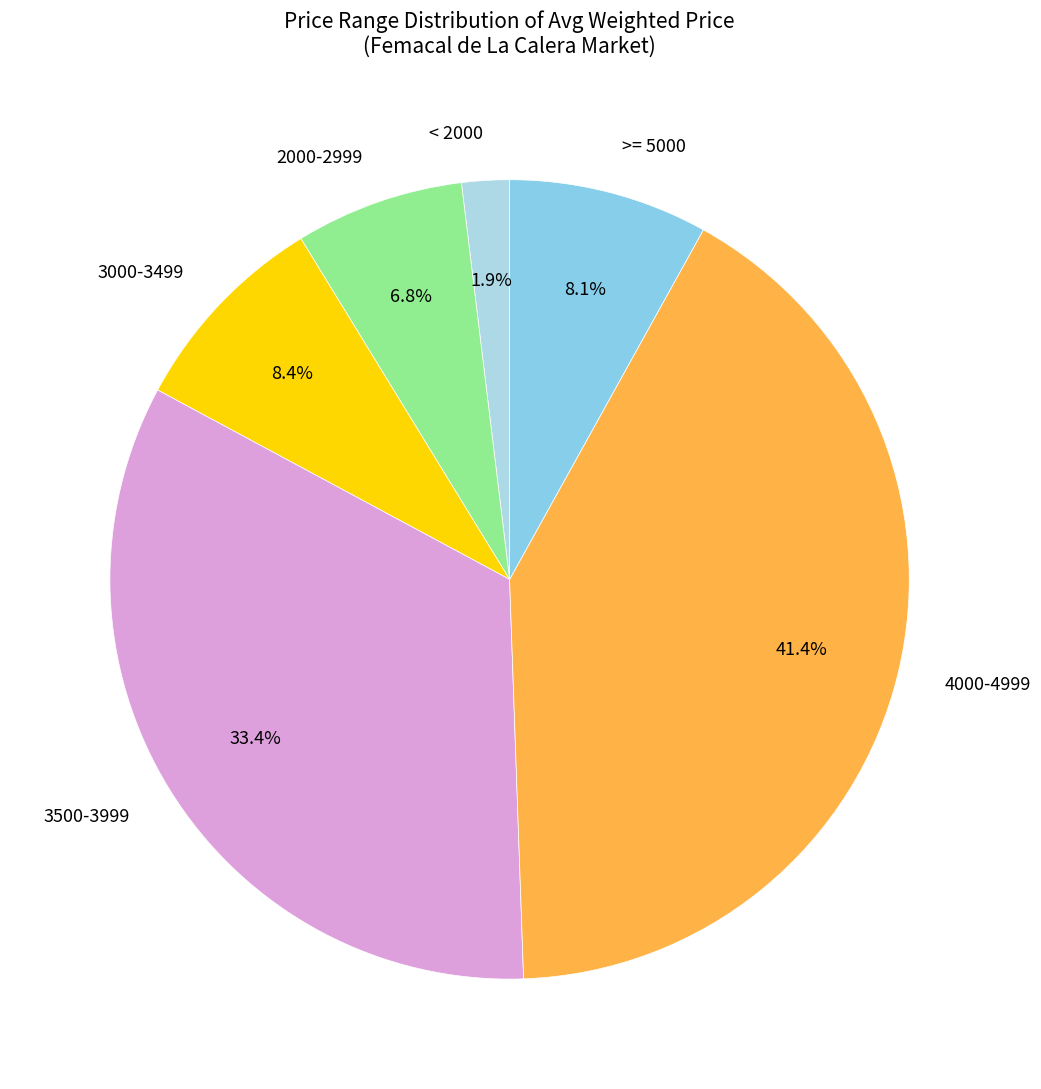

What percentage is NOT represented by 2000-2999?

93.2%